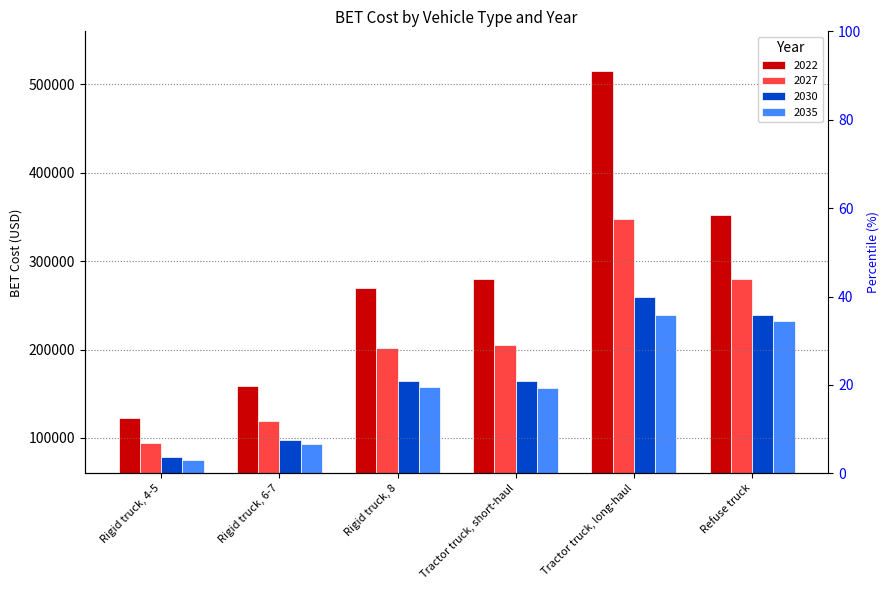

Which series has the largest range (max minus min)?

2022